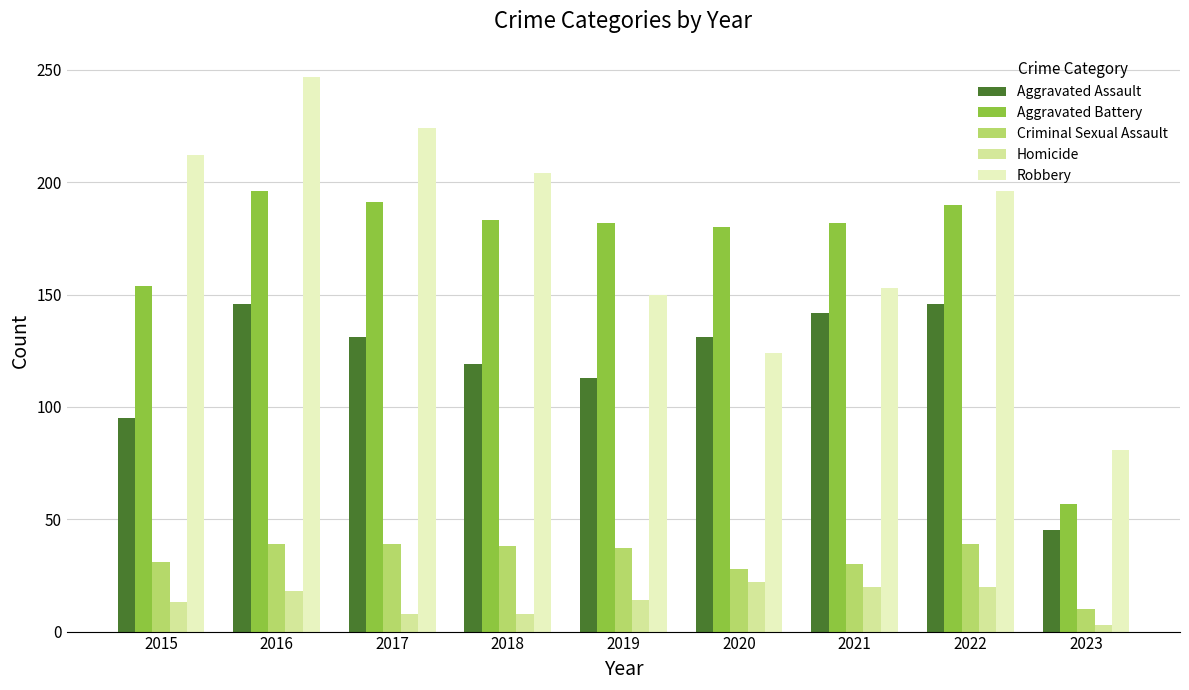

The Criminal Sexual Assault series shows 54 at 2016. True or false?

False